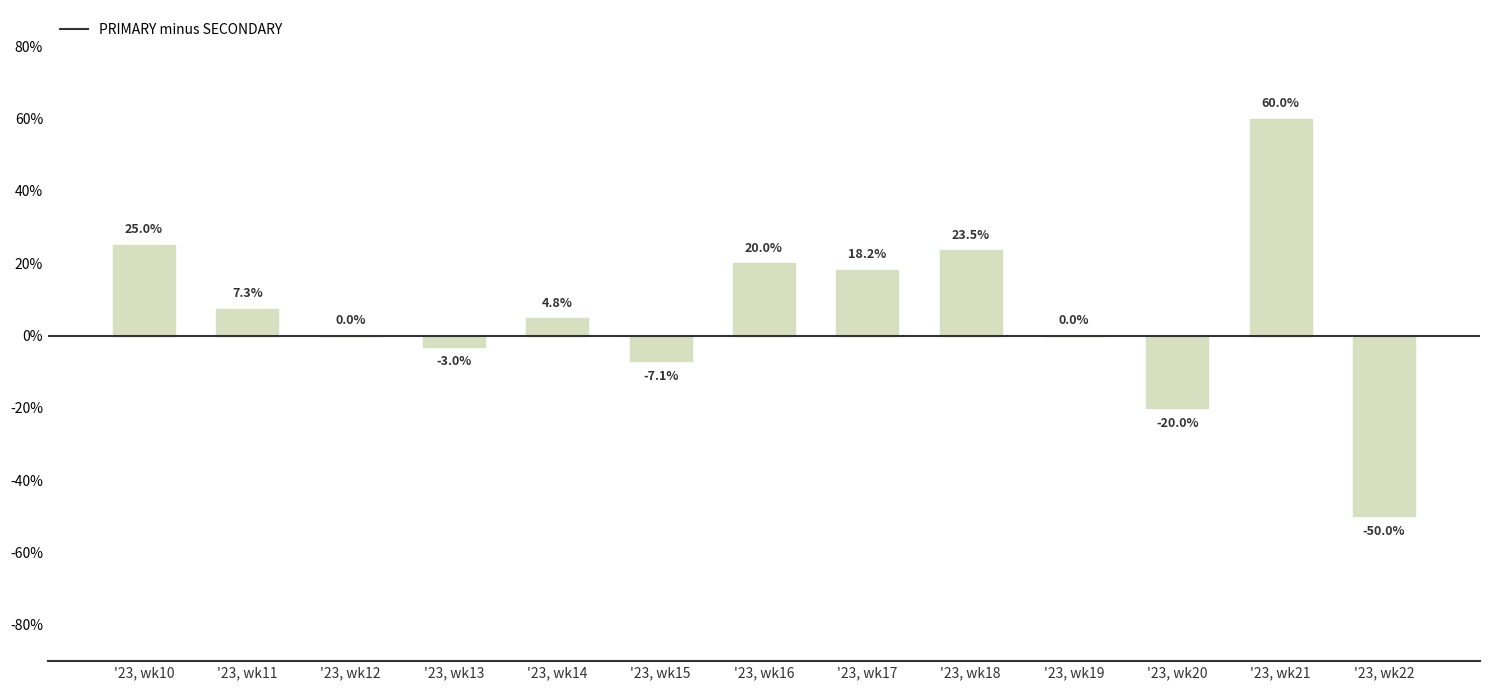

Reading left to right, what are all the values shown in this chart?

25.0	7.3	0.0	-3.0	4.8	-7.1	20.0	18.2	23.5	0.0	-20.0	60.0	-50.0